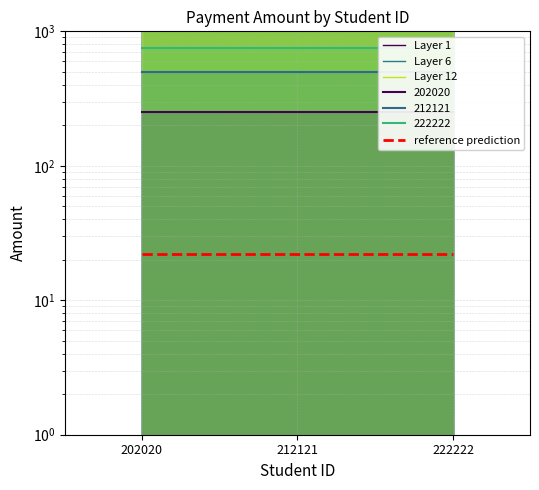

How many categories are shown in the chart?

3